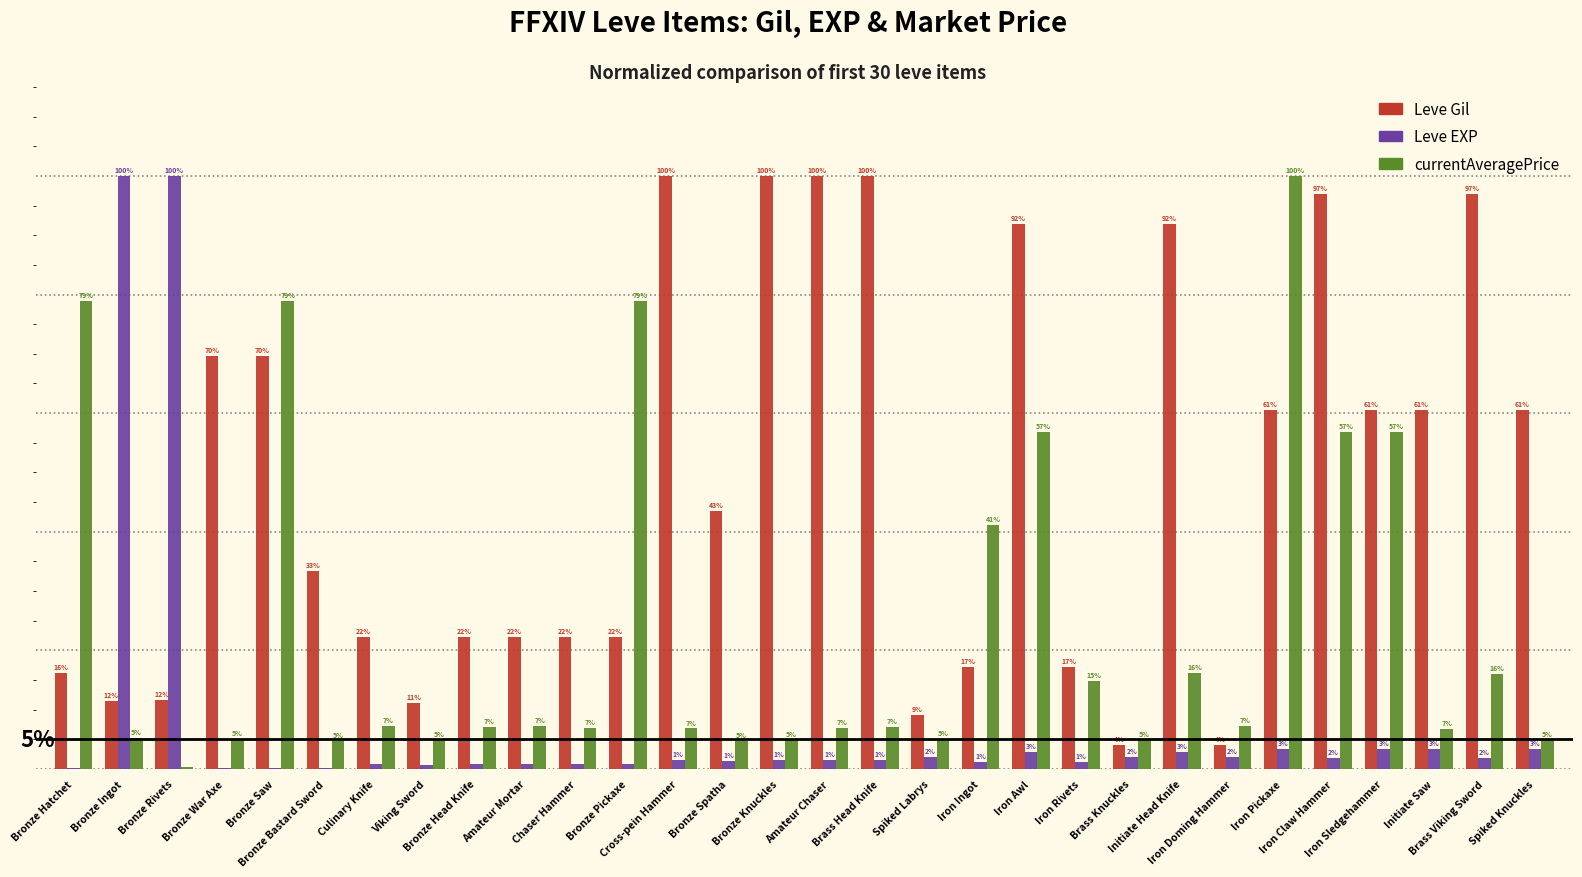

What is the label of the 21st bar from the right?

Amateur Mortar